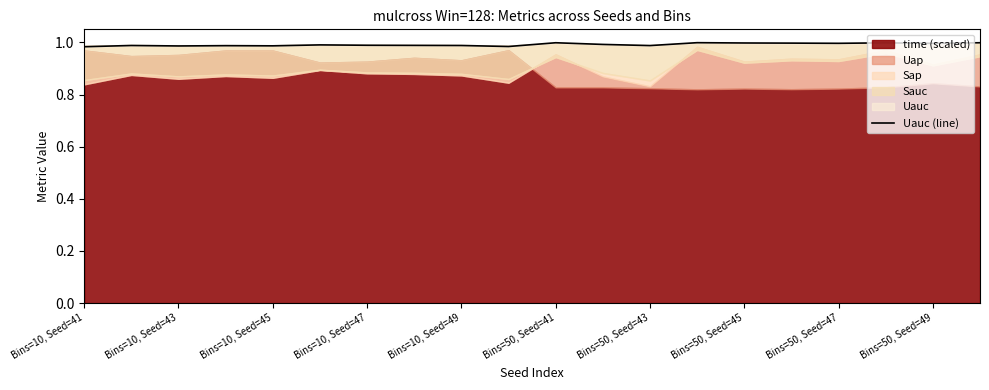

How many points are lower than both their immediate neighbors (excluding endpoints)?

6